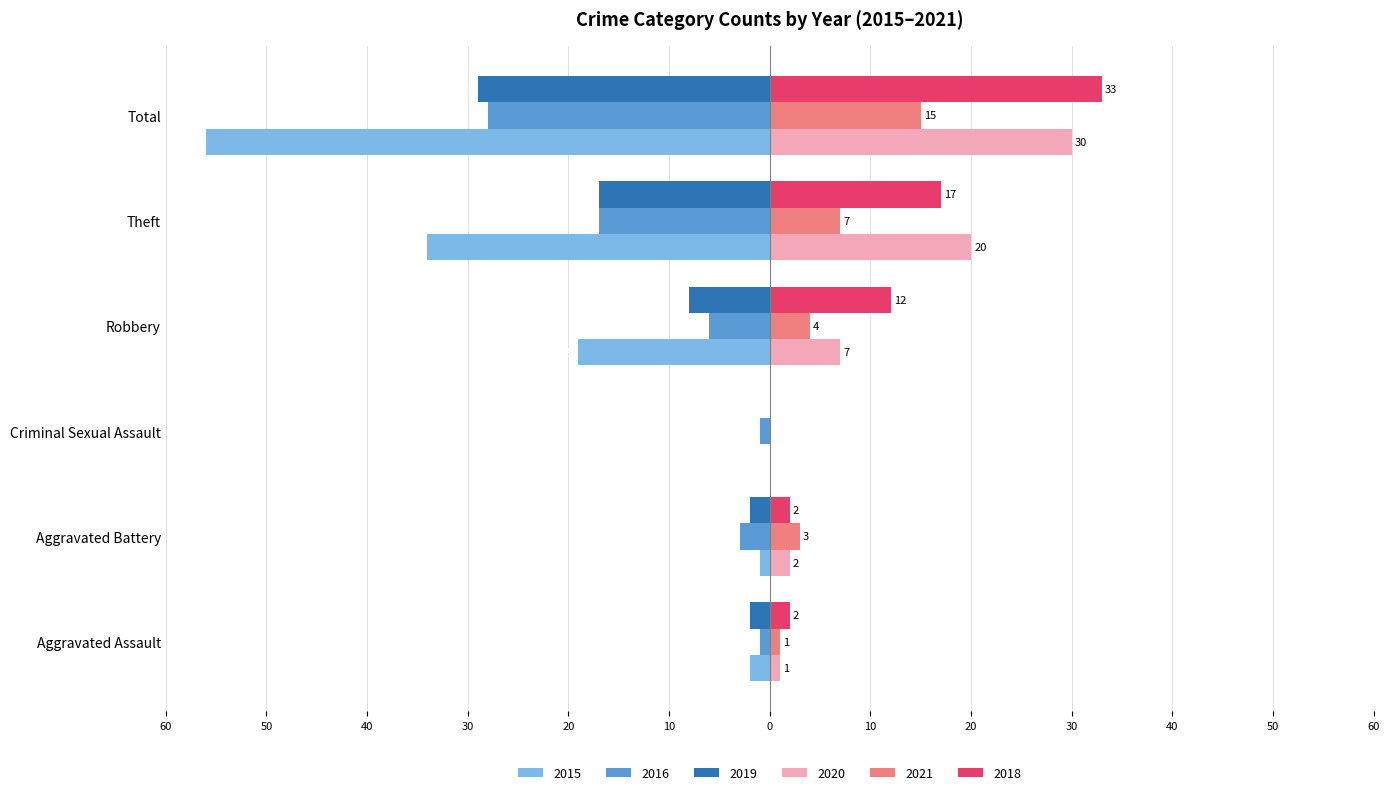

What are all the series names shown in the legend?

2015, 2016, 2019, 2020, 2021, 2018